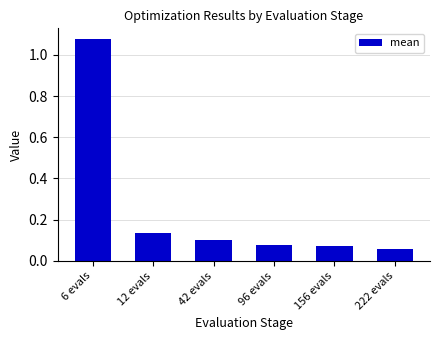

True or false: the data shows 0.6 at 6 evals.

False